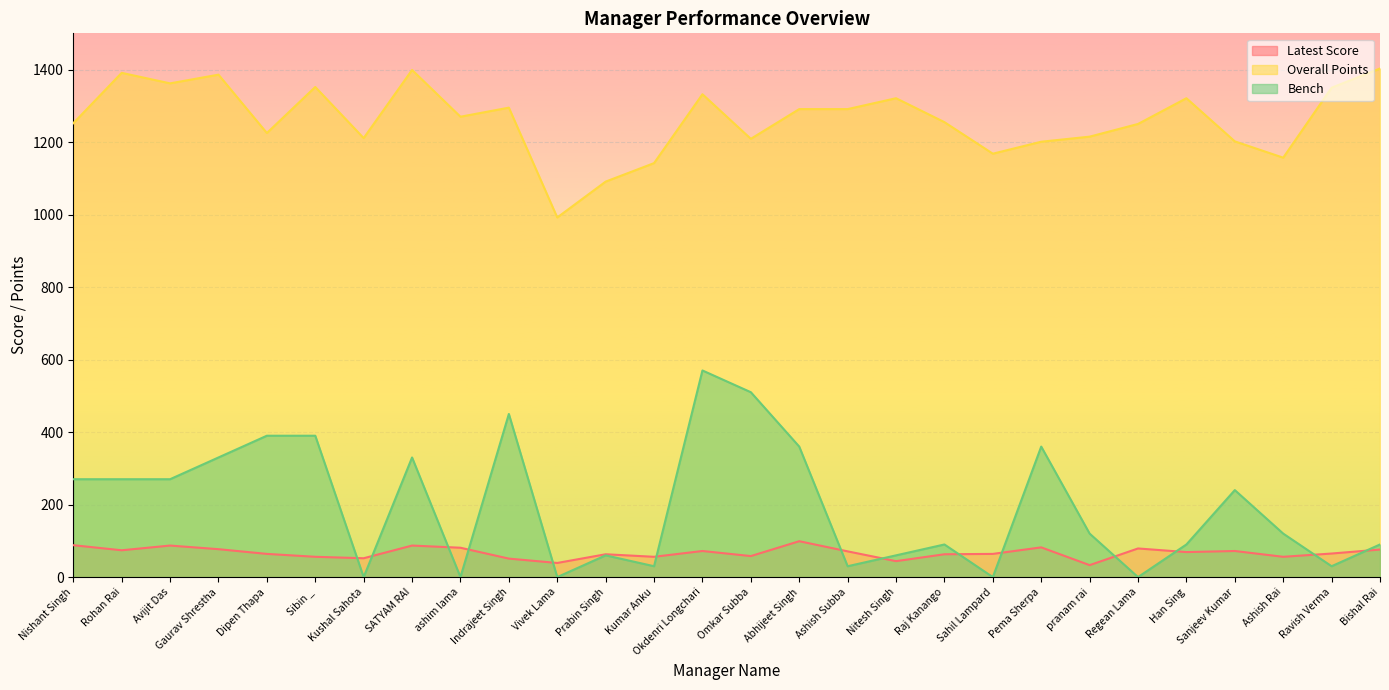

What is the label of the 26th point from the right?

Avijit Das